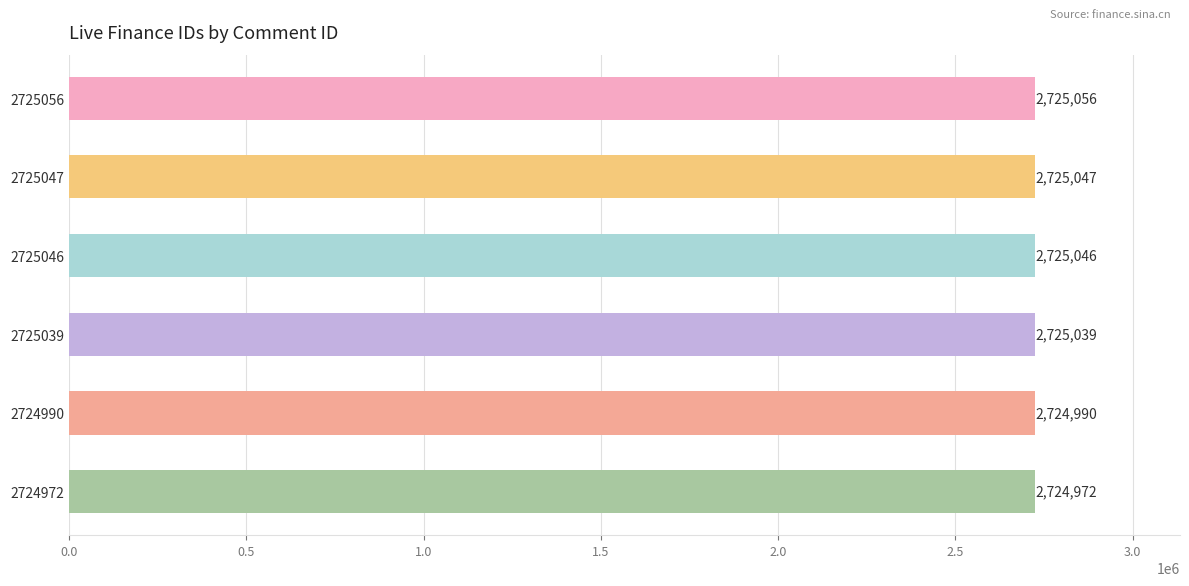

Where is the data nearest to the value 2725014?

2724990